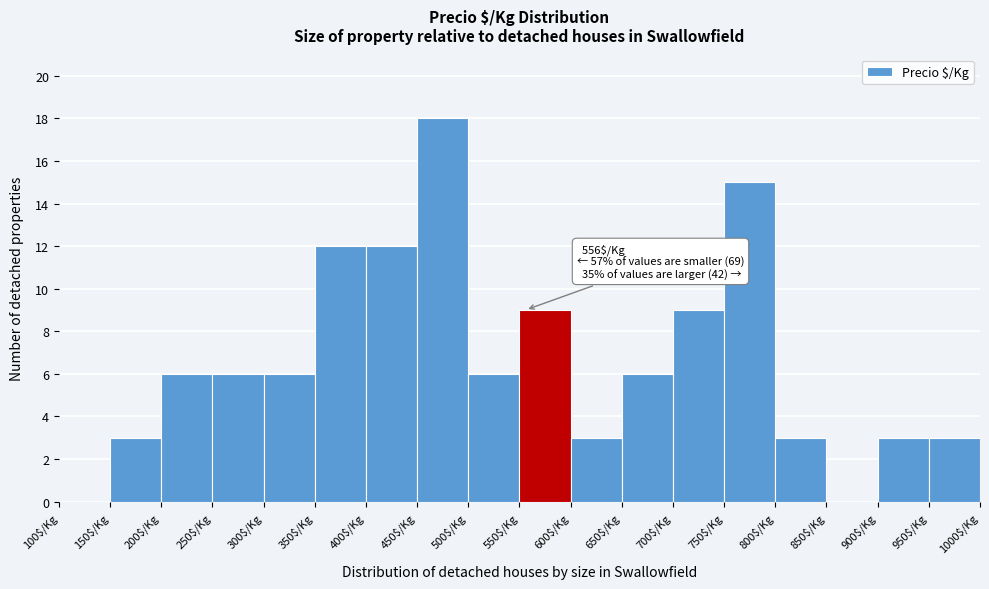

Which range on the x-axis has the tallest bar?

450 to 500